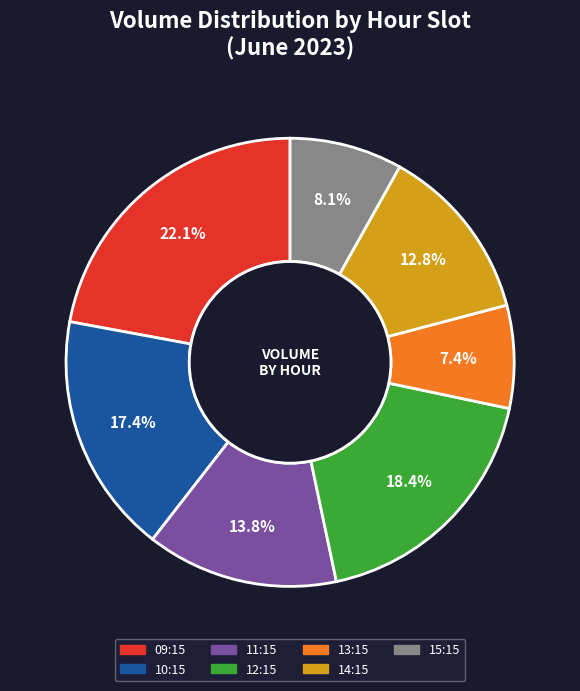

Is there a majority slice in this chart?

No